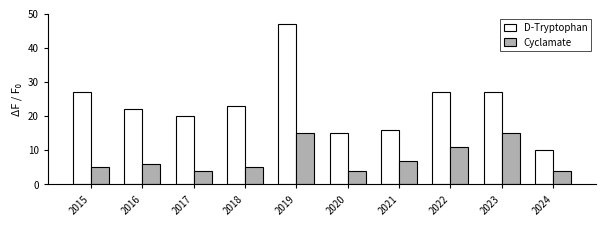

What are all the series names shown in the legend?

D-Tryptophan, Cyclamate